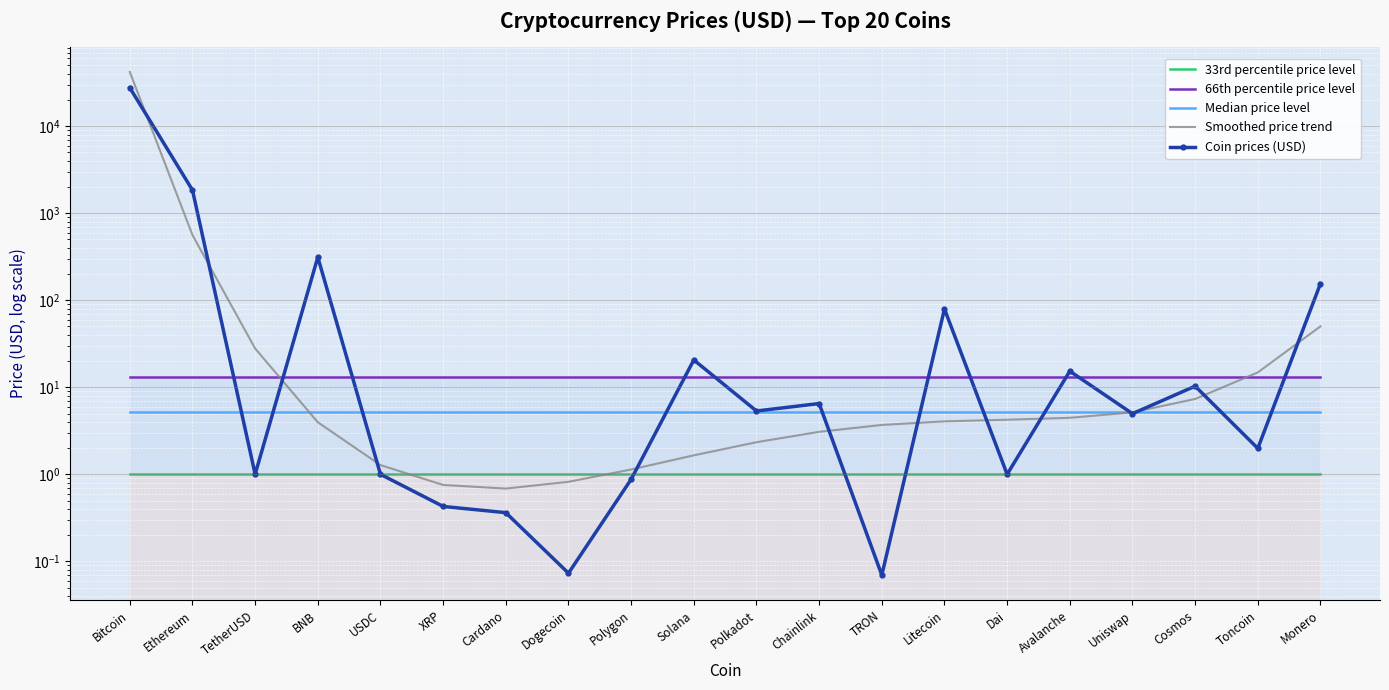

At Dai, list the series in order from largest to smallest.

66th percentile price level, Median price level, Smoothed price trend, 33rd percentile price level, Coin prices (USD)